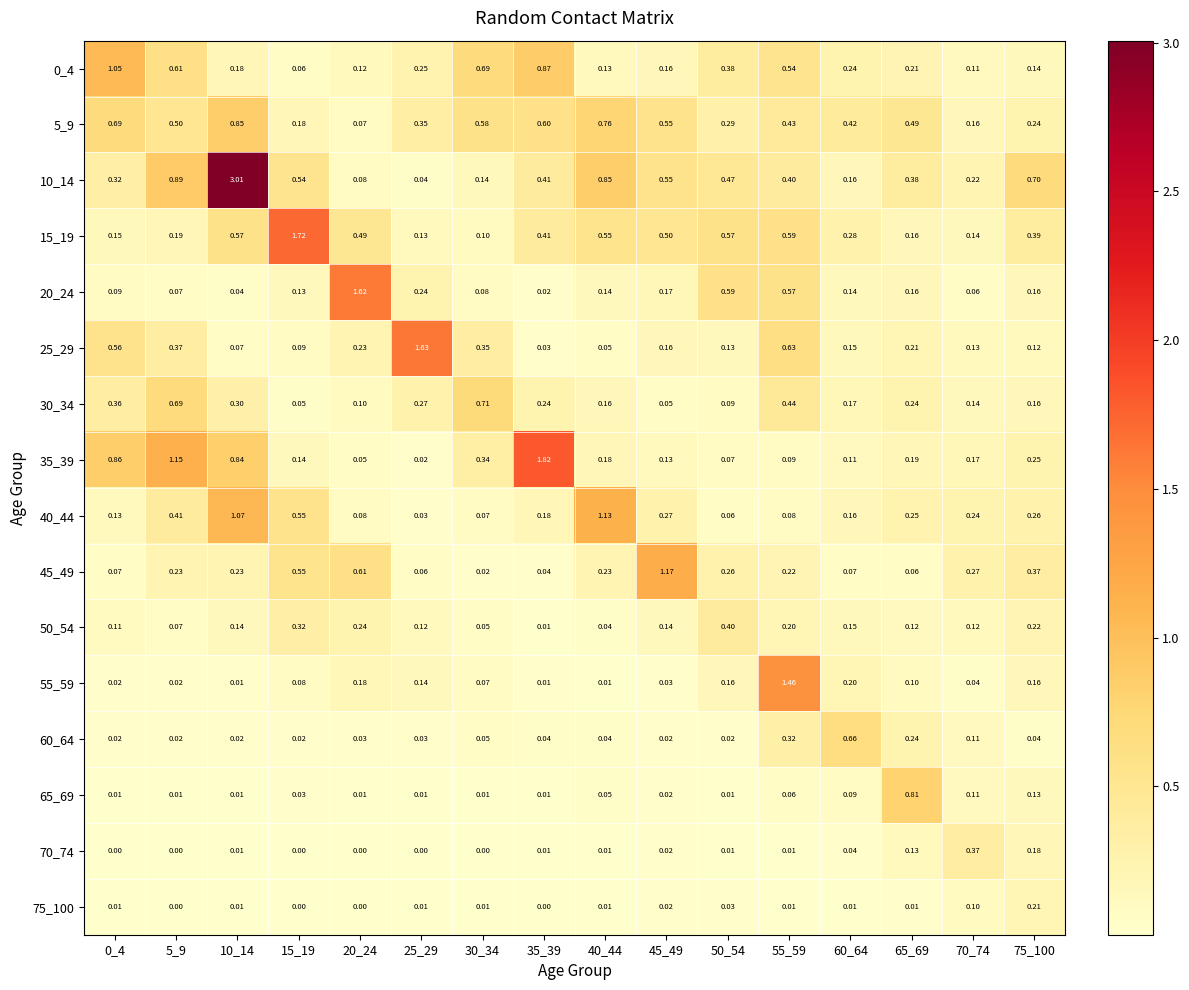

Is the value of 20_24 at 20_24 greater than the value of 75_100 at 75_100?

Yes